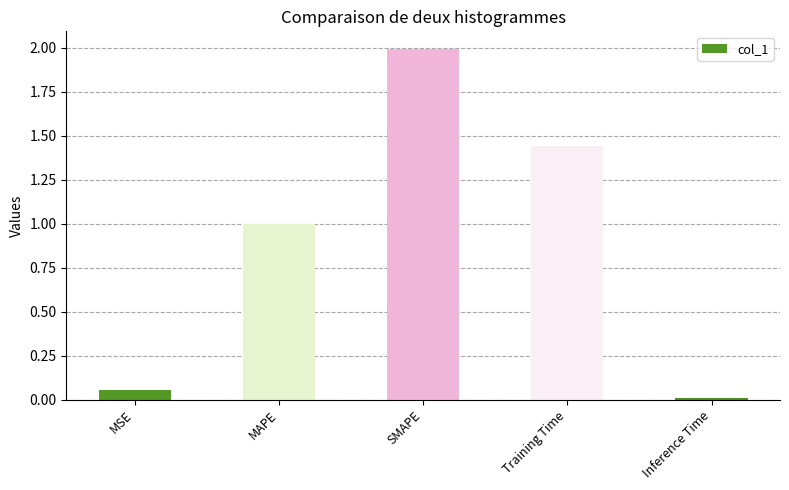

How many categories are shown in the chart?

5